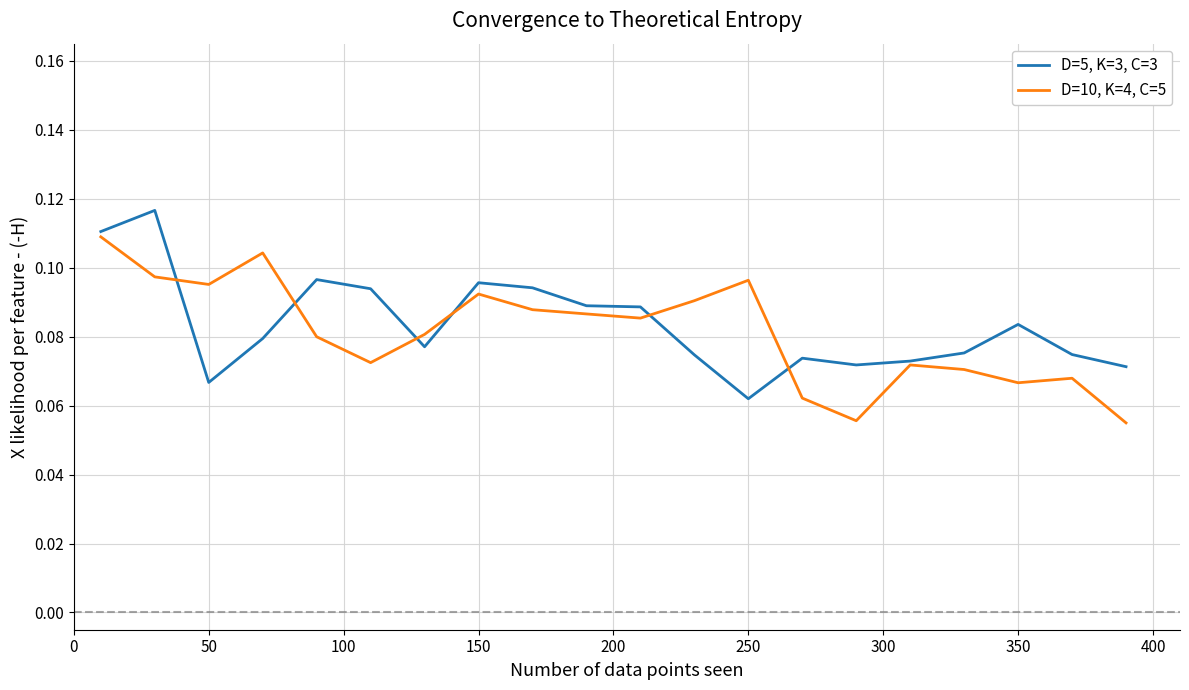

After their last crossing, which series has the higher values: D=5, K=3, C=3 or D=10, K=4, C=5?

D=5, K=3, C=3